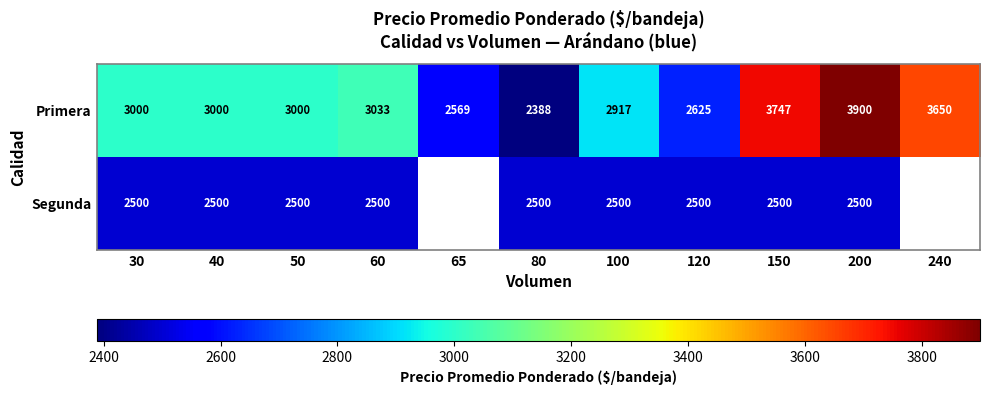

What is the difference between the second highest and second lowest values in the Primera series?

1178